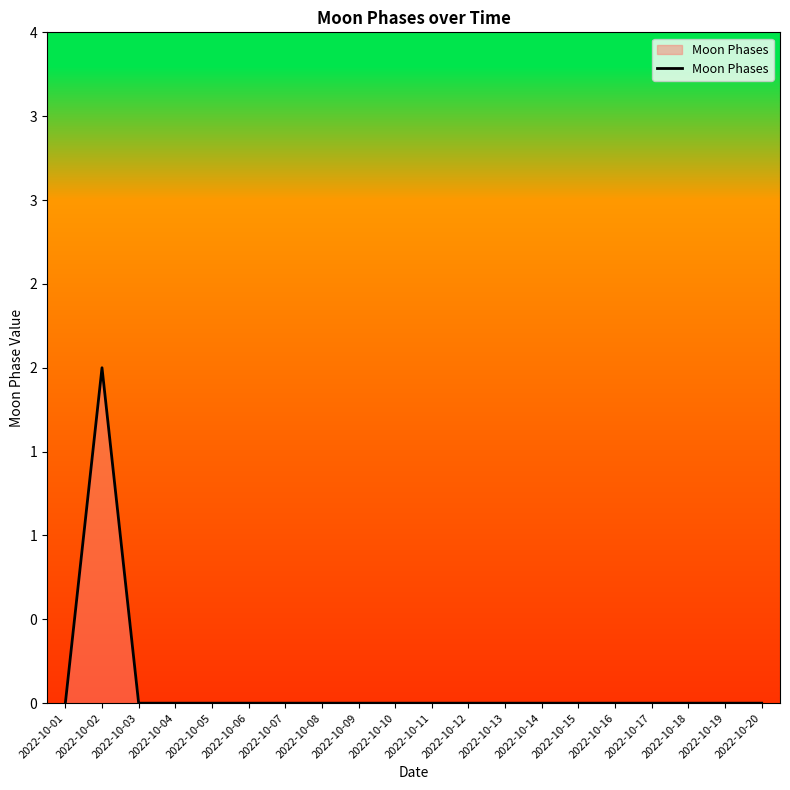

Does the chart display data point markers on the line(s)?

No